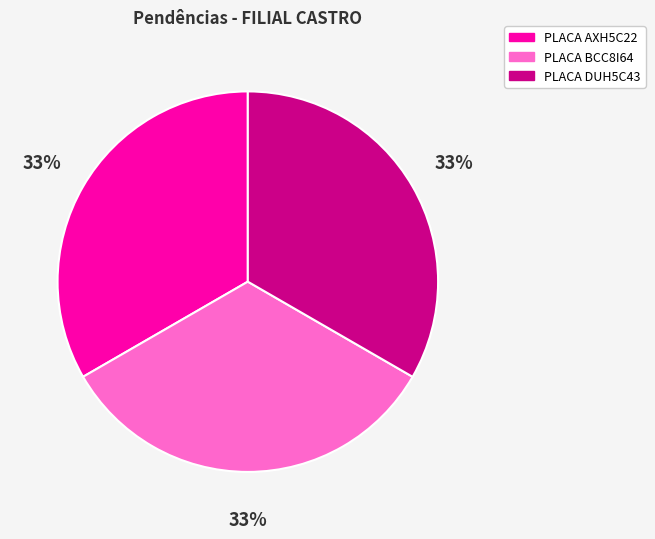

To the nearest percent, what is the average slice percentage?

33%